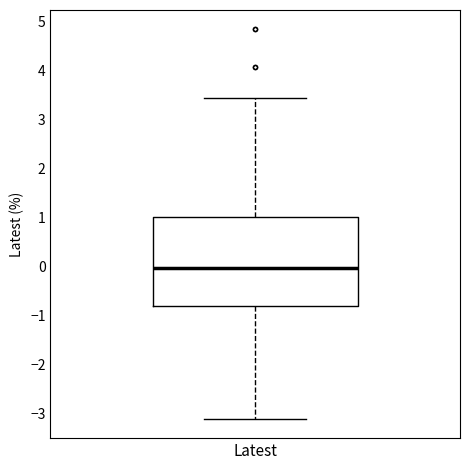

Transcribe this box plot: give where the median line is, the range the box spans, and where the two whiskers end, as read against the y-axis. The values are not printed on the chart, so give them approximately, as read against the axis.

median 0.0, box -0.8 to 1.0, whiskers -3.1 to 3.4